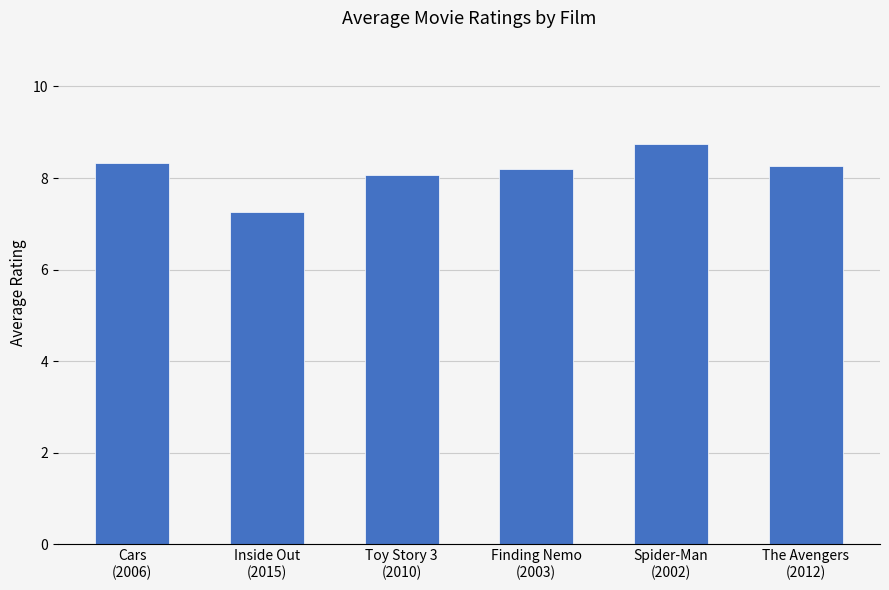

What is the difference between the second highest and second lowest values?

0.3